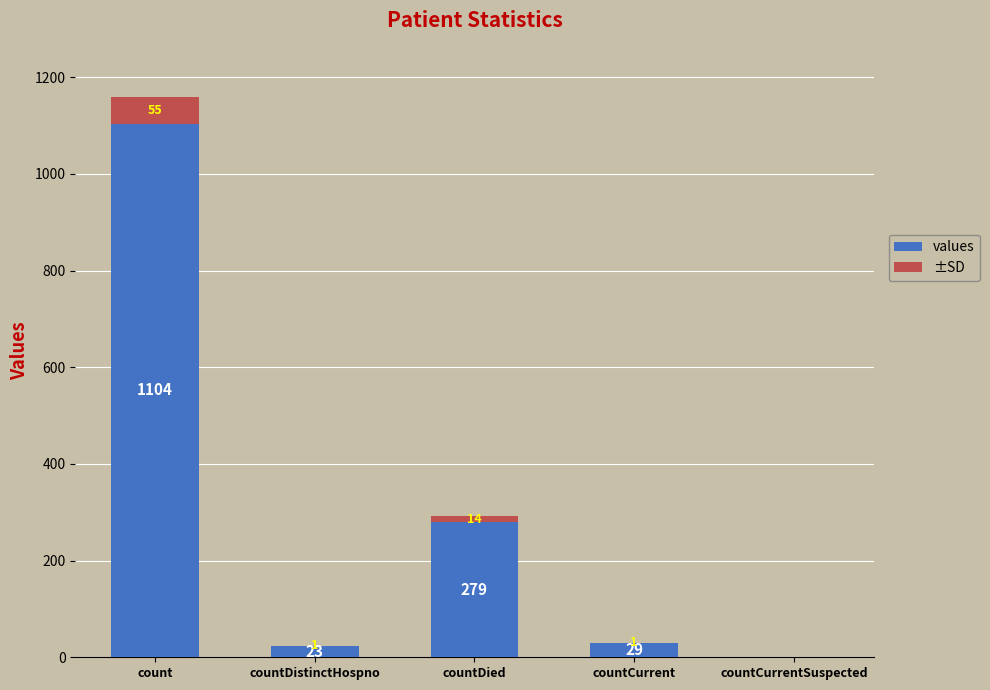

At which label is values closest to 552?

countDied